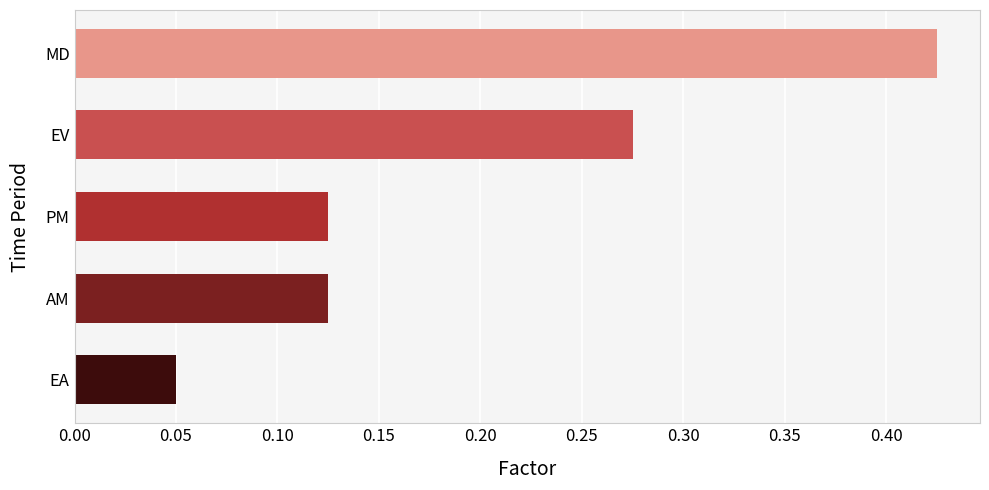

The value at AM is 0.2. True or false?

False